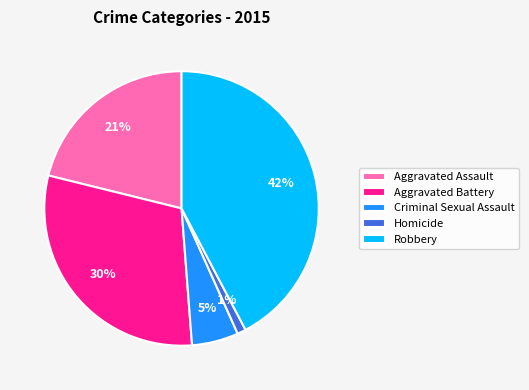

Combined, do Aggravated Assault and Robbery account for over 50%?

Yes